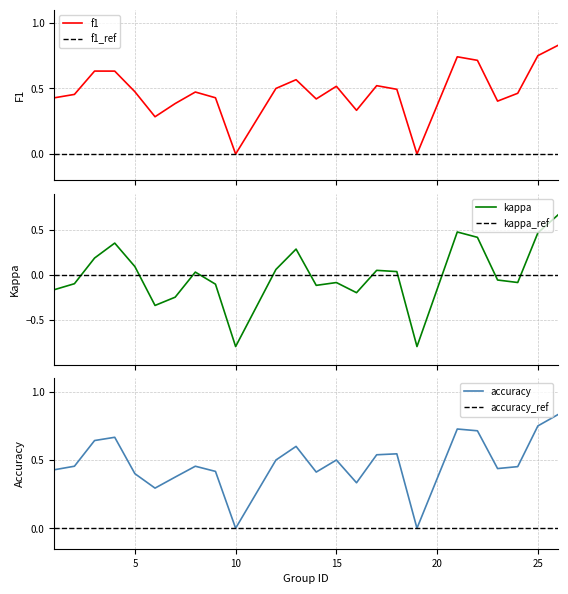

Does the chart display data point markers on the line(s)?

No